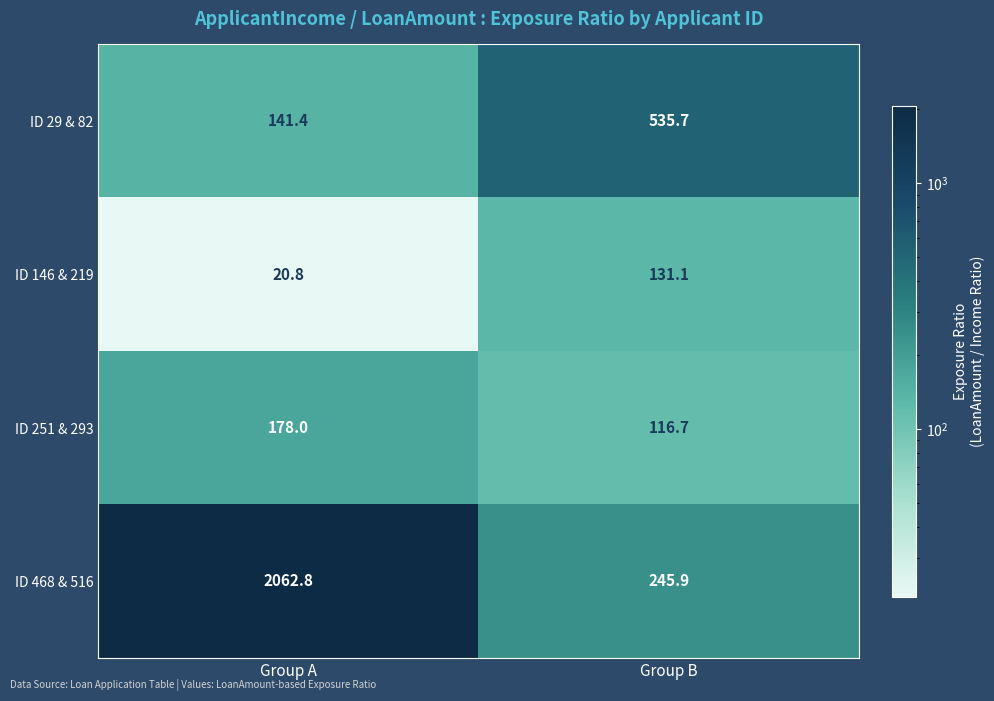

What is the total value across all series at Group B?

1029.4